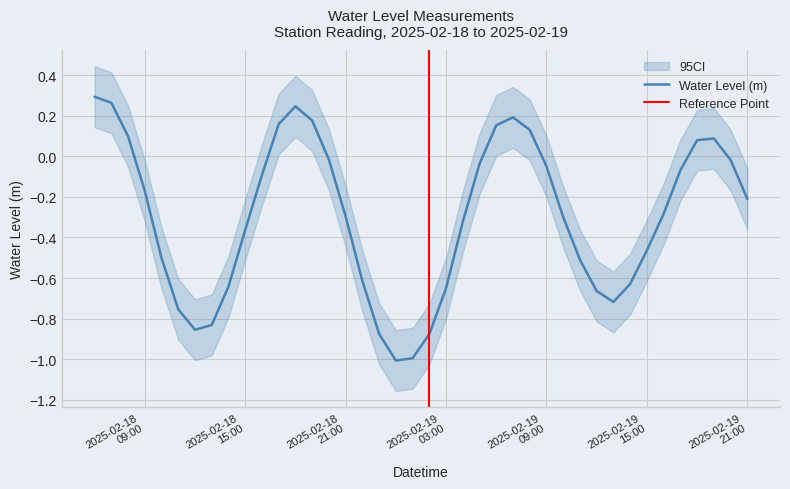

What is the minimum value for Water Level (m)?

-1.0